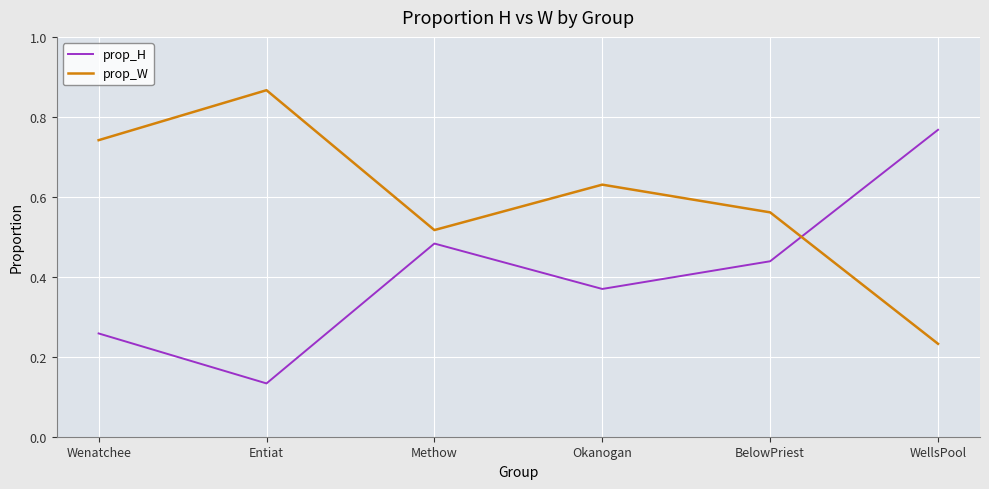

At which category does prop_W reach its first local valley?

Methow